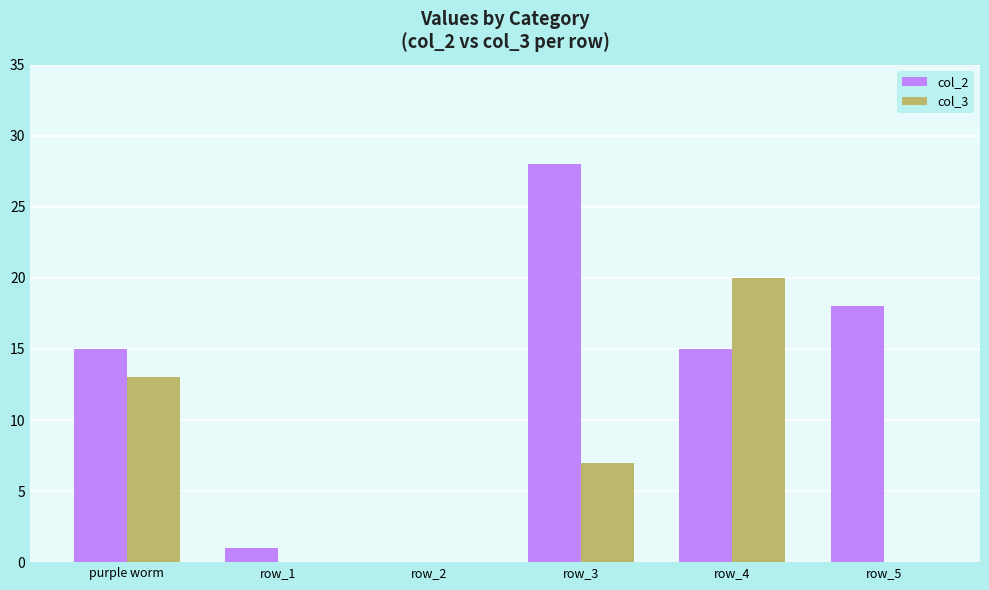

What is the sum of the col_3 values at purple worm and row_3?

20